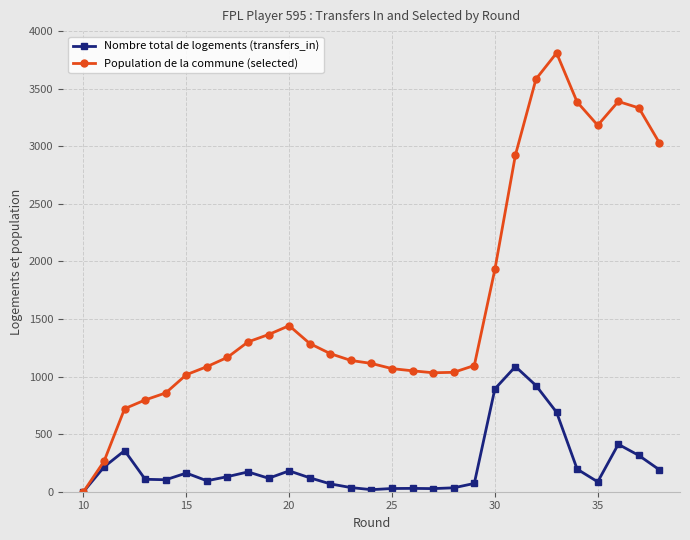

What are all the series names shown in the legend?

Nombre total de logements (transfers_in), Population de la commune (selected)